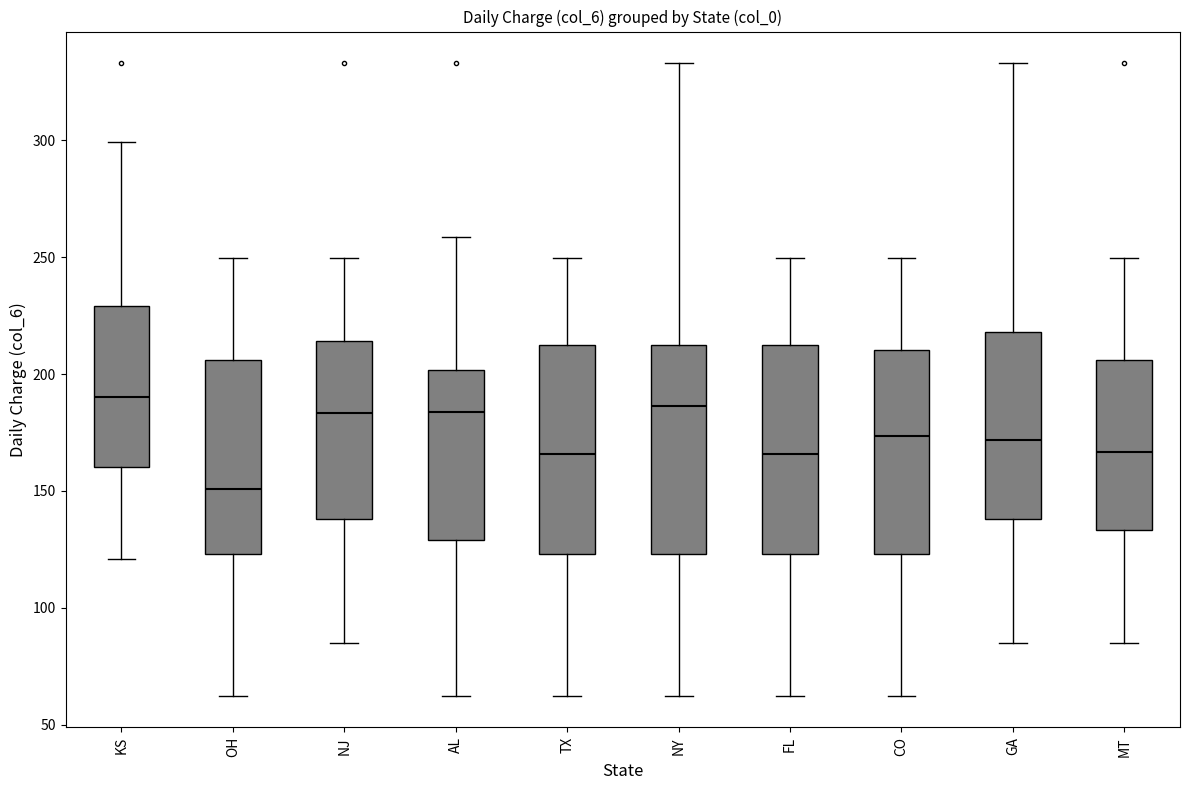

Reading left to right, read every box against the y-axis: the position of its median line, the range the box covers, and the ends of its whiskers. The values are not printed on the chart, so give them approximately, as read against the axis.

KS: median 190, box 160 to 230, whiskers 120 to 300
OH: median 150, box 125 to 205, whiskers 60 to 250
NJ: median 185, box 140 to 215, whiskers 85 to 250
AL: median 185, box 130 to 200, whiskers 60 to 260
TX: median 165, box 125 to 210, whiskers 60 to 250
NY: median 185, box 125 to 210, whiskers 60 to 335
FL: median 165, box 125 to 210, whiskers 60 to 250
CO: median 175, box 125 to 210, whiskers 60 to 250
GA: median 170, box 140 to 220, whiskers 85 to 335
MT: median 165, box 135 to 205, whiskers 85 to 250